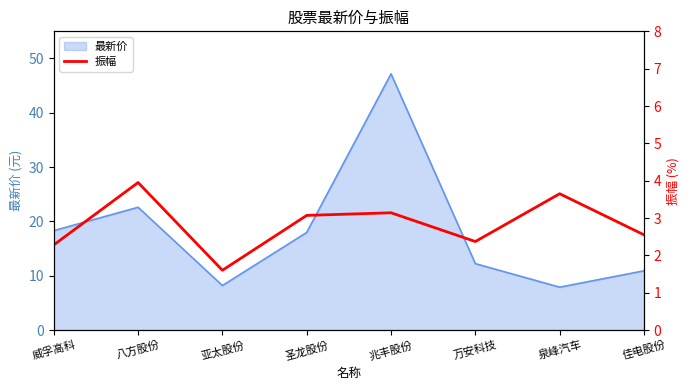

Which category has the lowest value across all series?

亚太股份